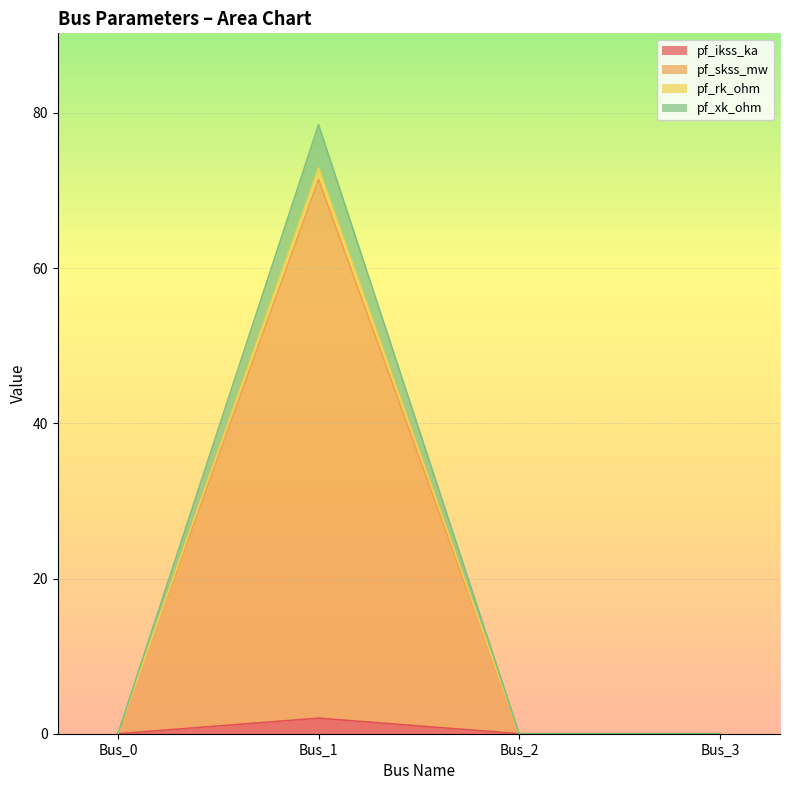

How many data points does each series have?

4